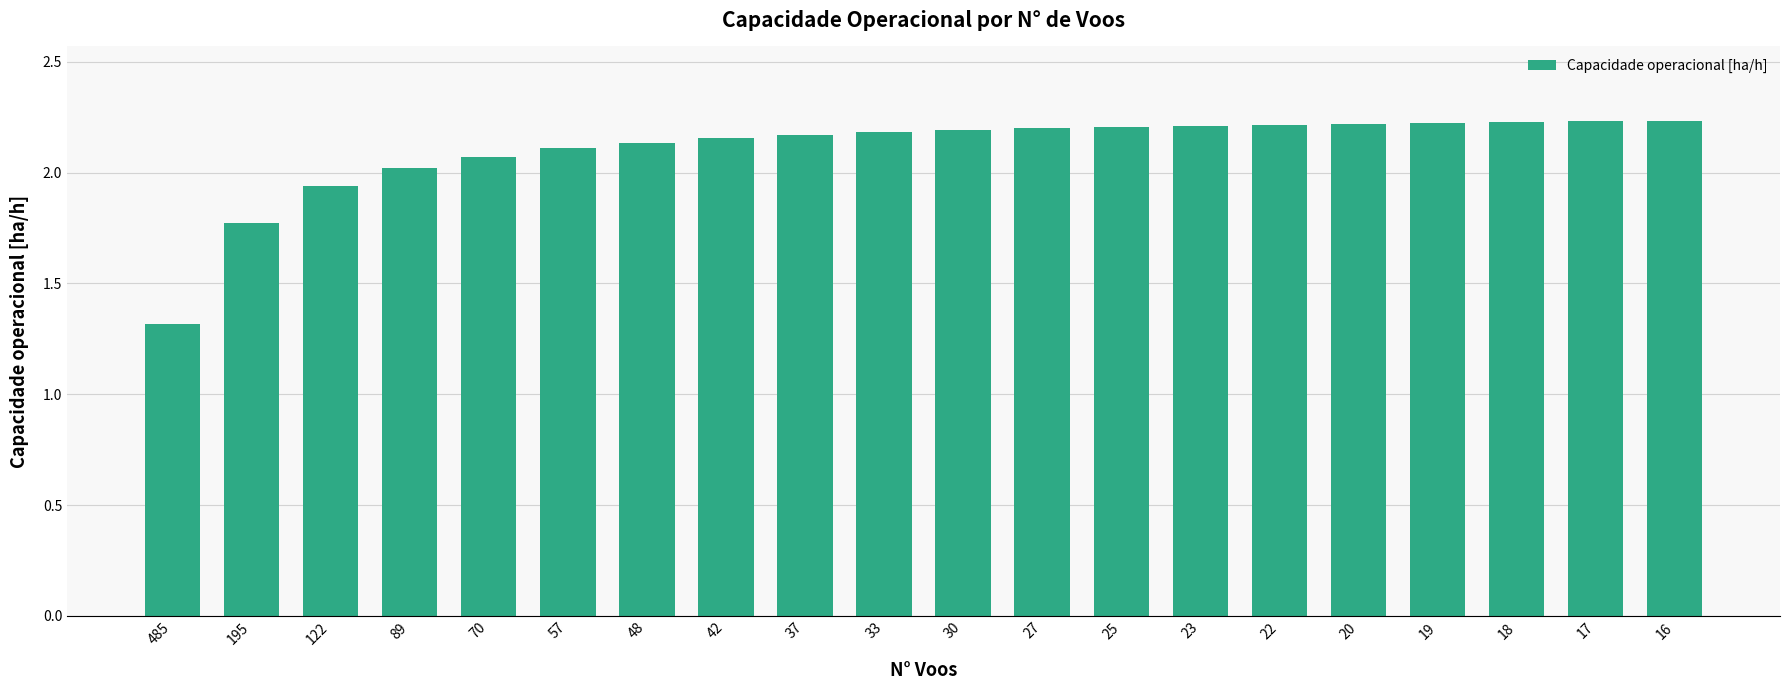

Between 42 and 122, which is larger?

42